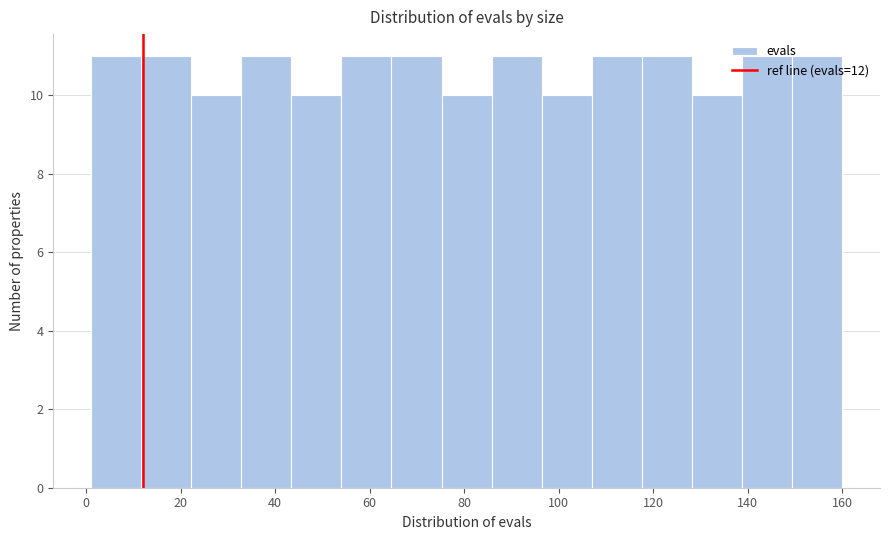

How tall is the bar that spans 75.2 to 85.8 on the x-axis? Neither the bar edges nor the heights are printed on the chart, so give them approximately, as read against the axes.

10